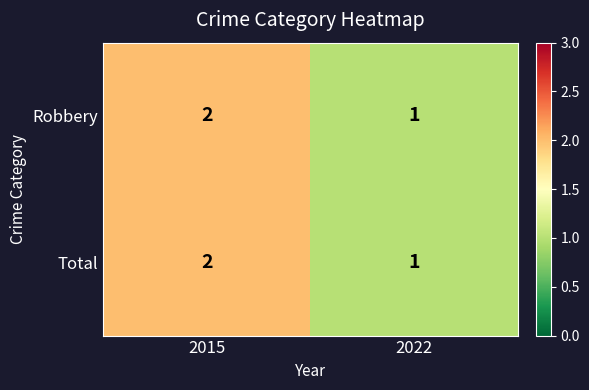

Rank the categories by Robbery value from lowest to highest.

2022, 2015